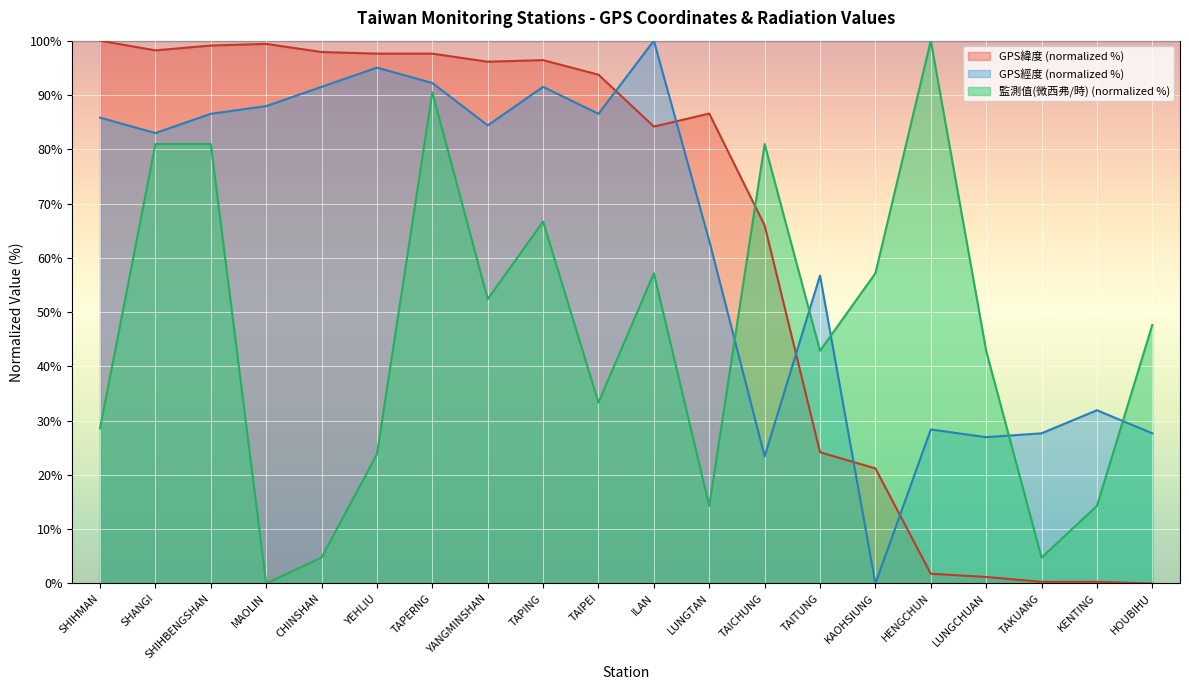

Rank the categories by 監測值(微西弗/時) value from lowest to highest.

MAOLIN, CHINSHAN, TAKUANG, LUNGTAN, KENTING, YEHLIU, SHIHMAN, TAIPEI, TAITUNG, LUNGCHUAN, HOUBIHU, YANGMINSHAN, ILAN, KAOHSIUNG, TAPING, SHANGI, SHIHBENGSHAN, TAICHUNG, TAPERNG, HENGCHUN